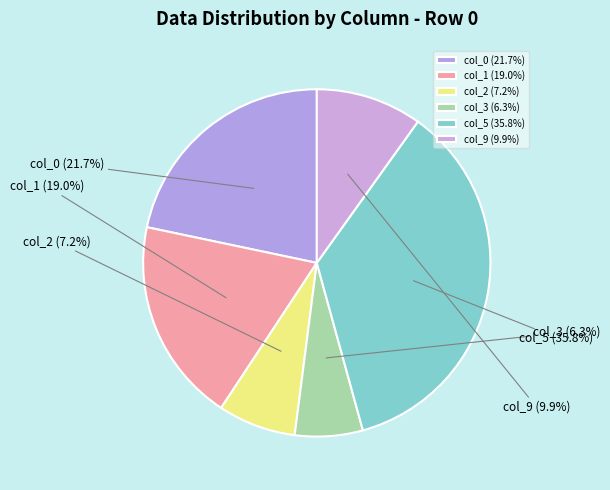

To the nearest percent, what is the average slice percentage?

17%